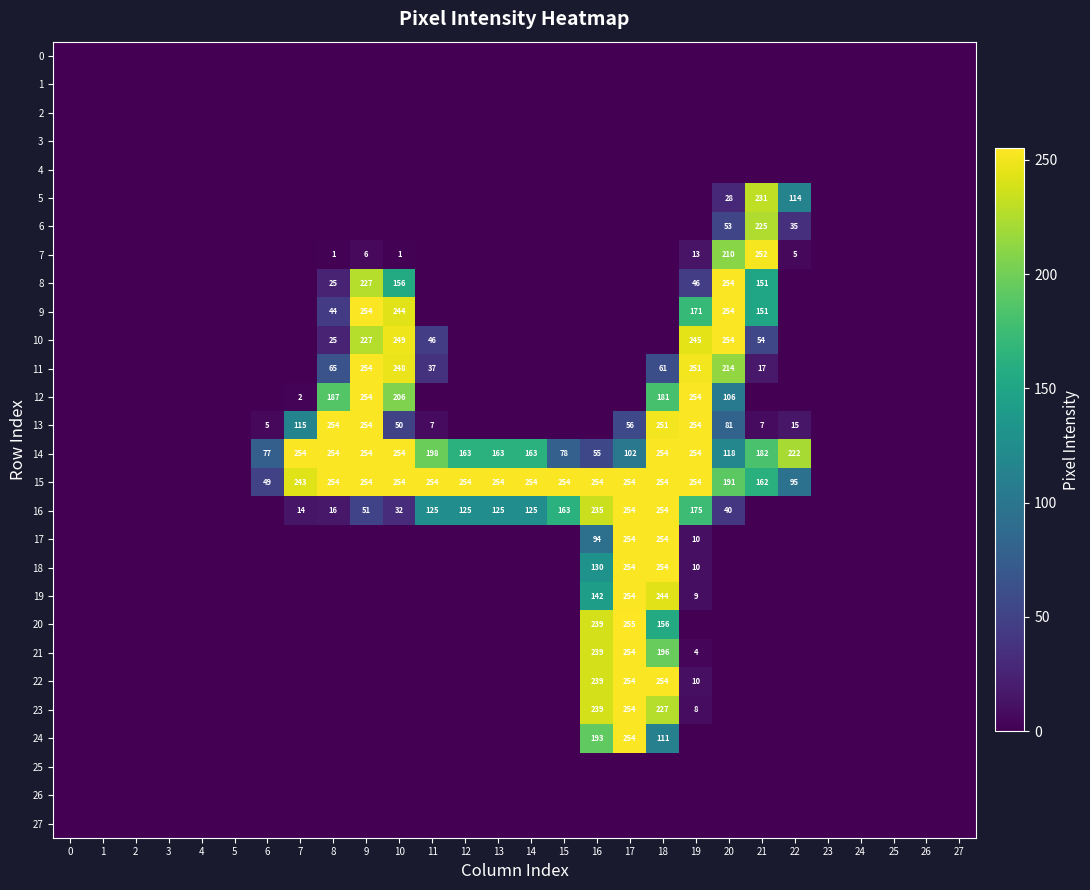

The 18 series shows 130 at 16. True or false?

True